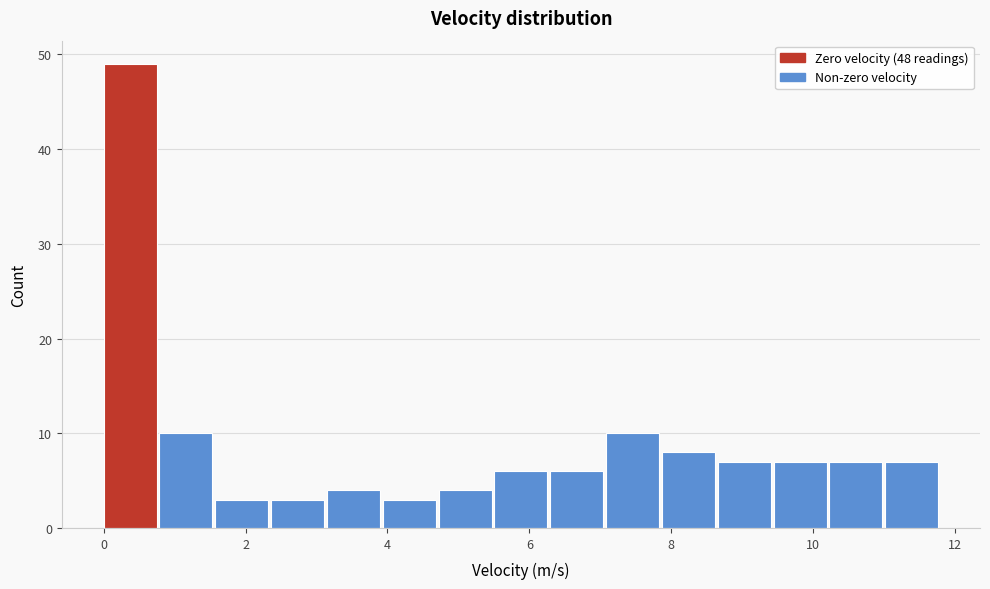

Read against the x-axis, roughly where is the centre of the tallest bar?

0.4